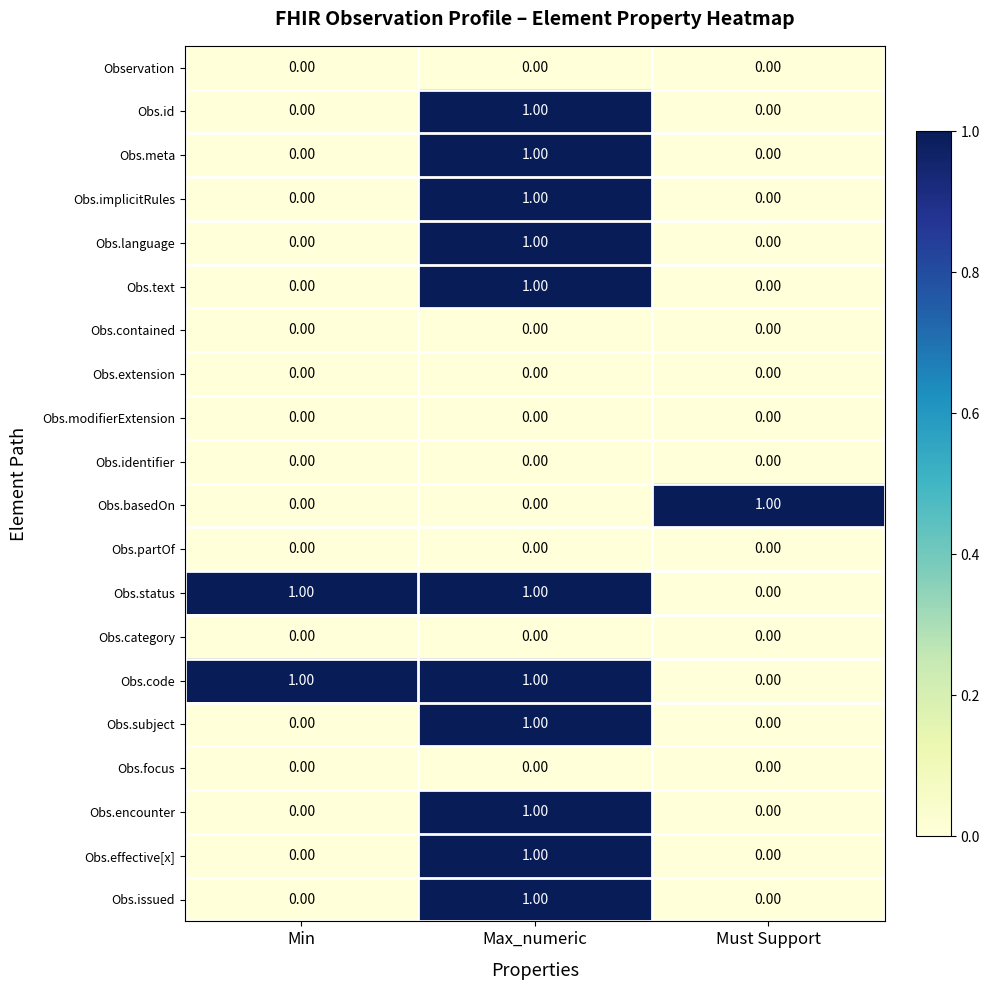

At which label does Obs.language reach its peak?

Max_numeric